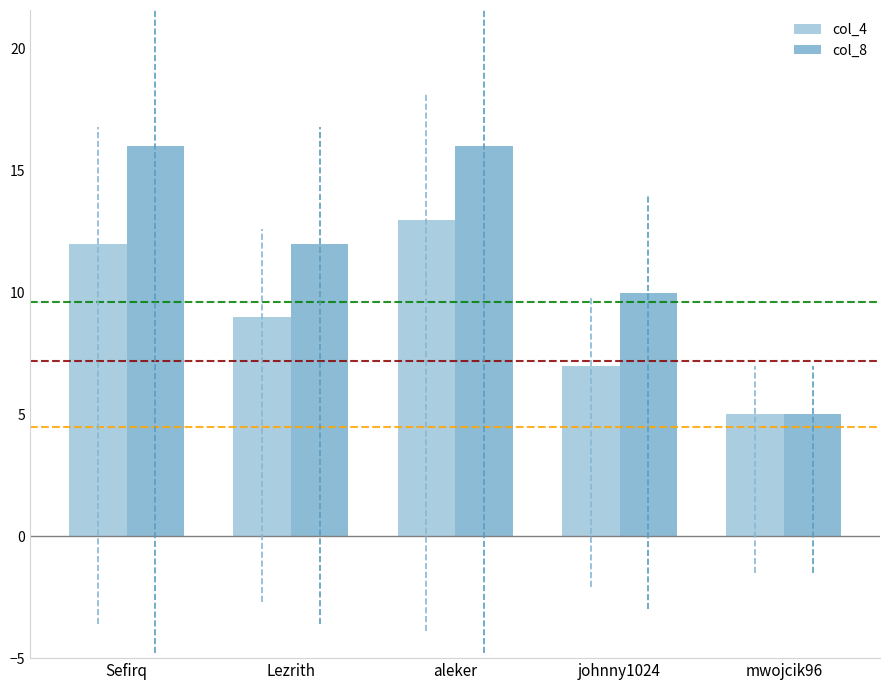

What is the label of the 3rd bar from the left?

aleker